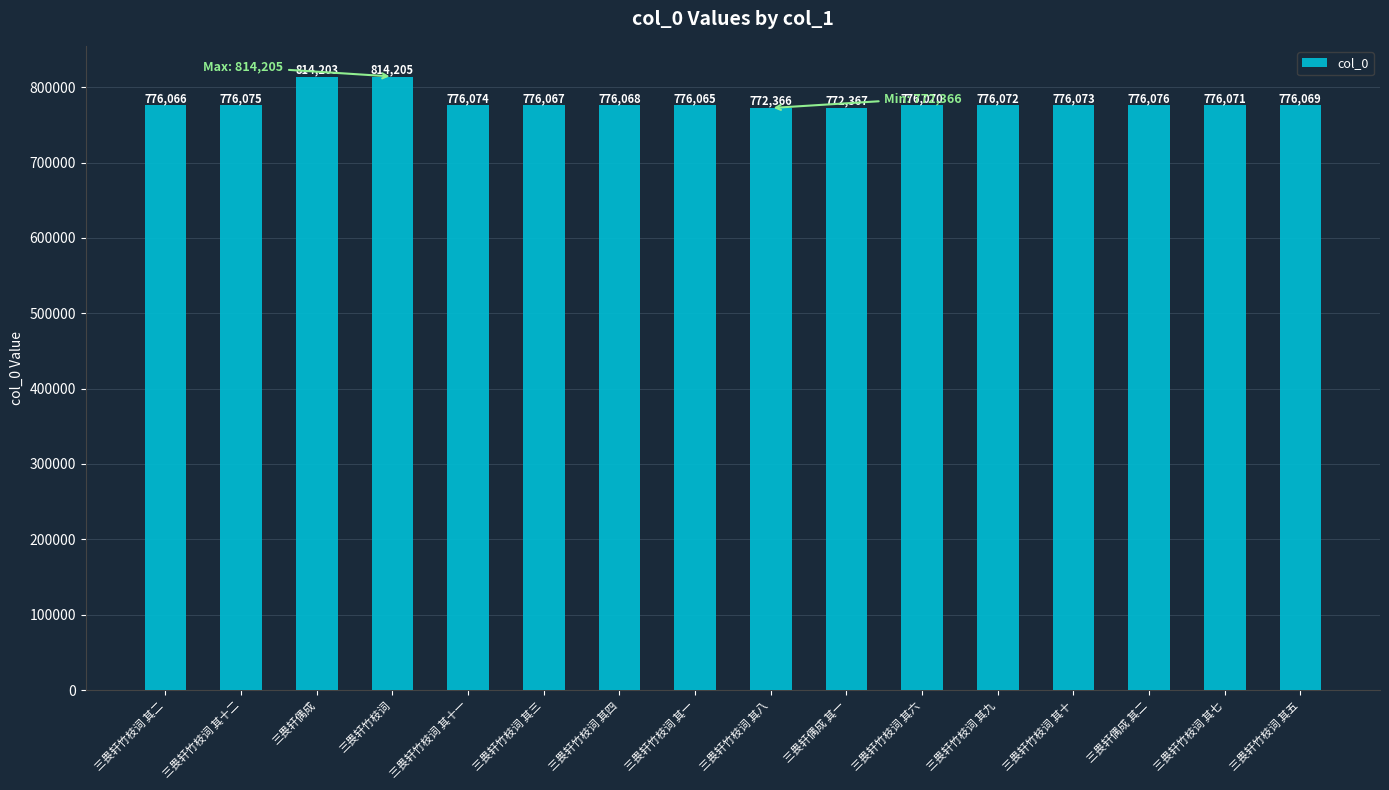

What is the minimum value shown in the chart?

772366